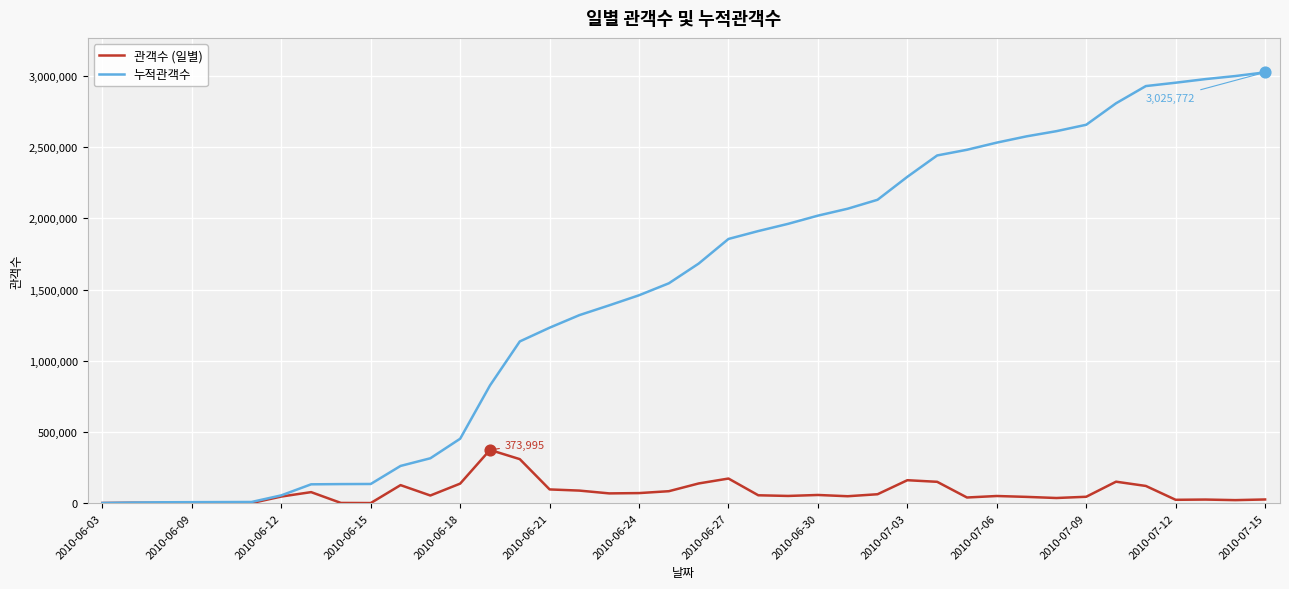

Which series has the largest range (max minus min)?

누적관객수